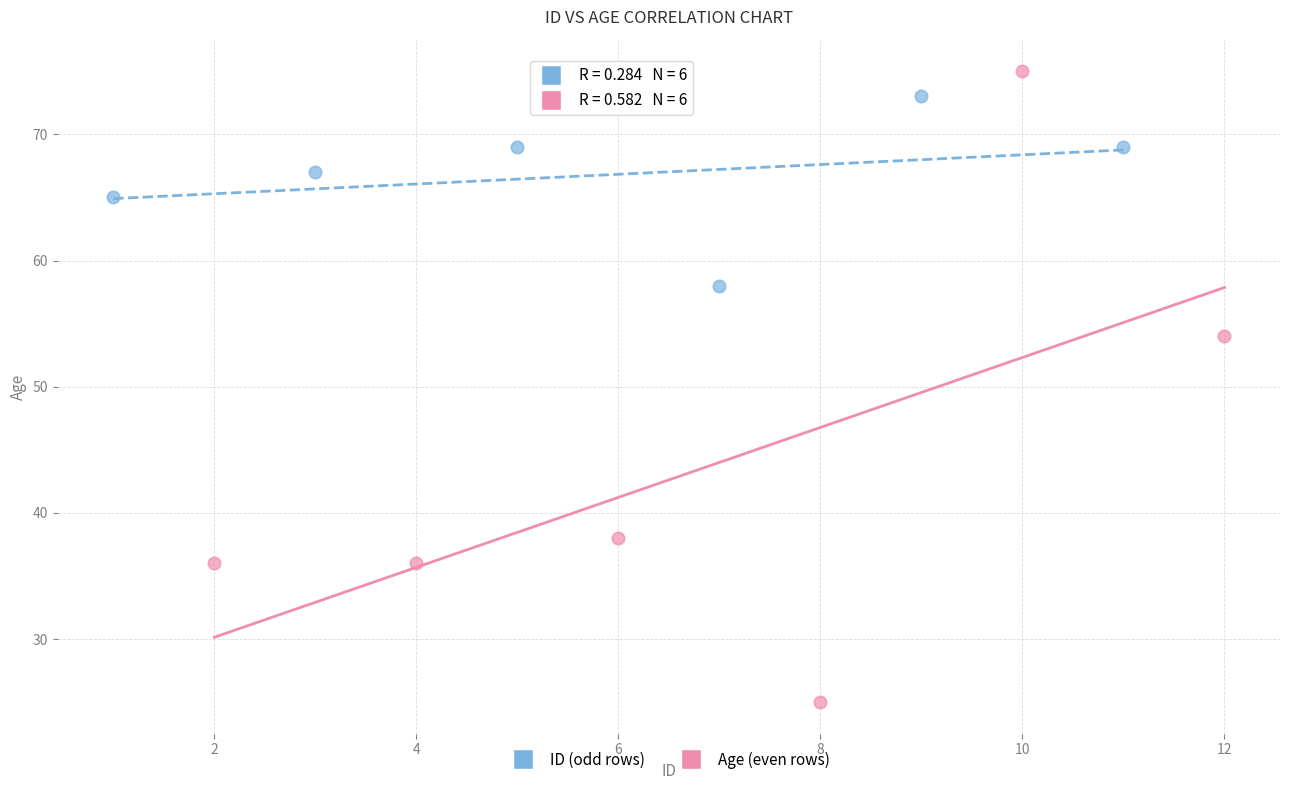

Which series has the largest Y range (max minus min)?

Age (even rows)